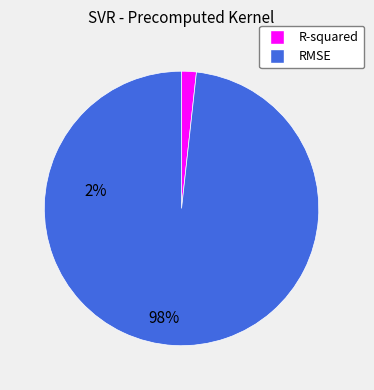

Rank the categories by value from lowest to highest.

R-squared, RMSE